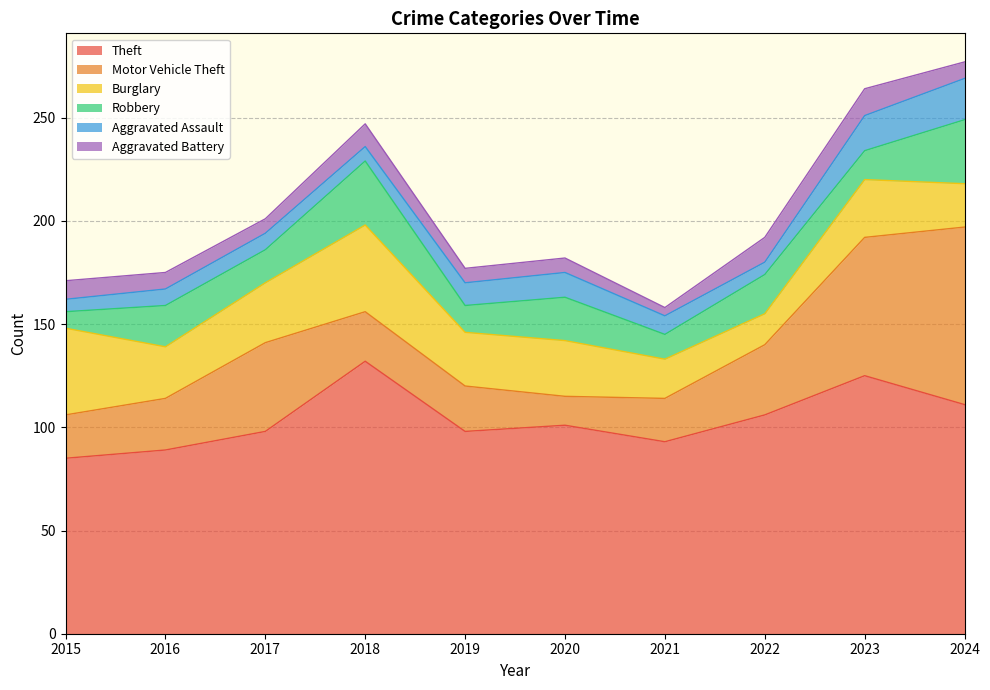

Rank the series by their maximum value, from highest to lowest.

Theft, Motor Vehicle Theft, Burglary, Robbery, Aggravated Assault, Aggravated Battery